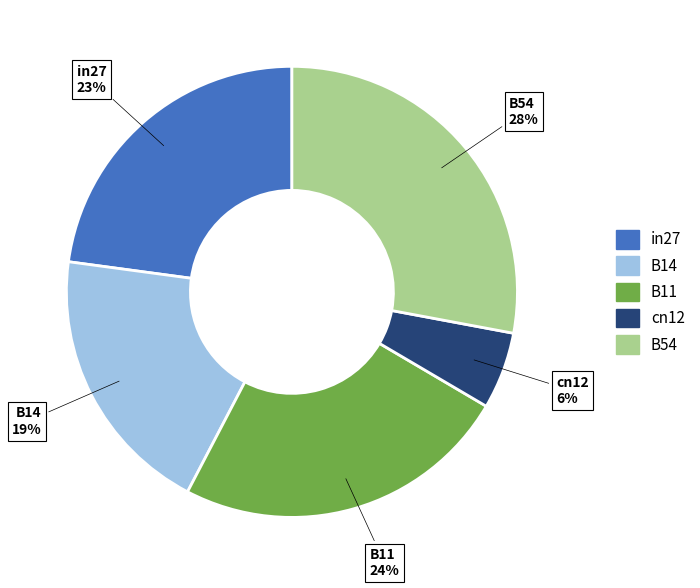

Rank the categories by value from lowest to highest.

cn12, B14, in27, B11, B54